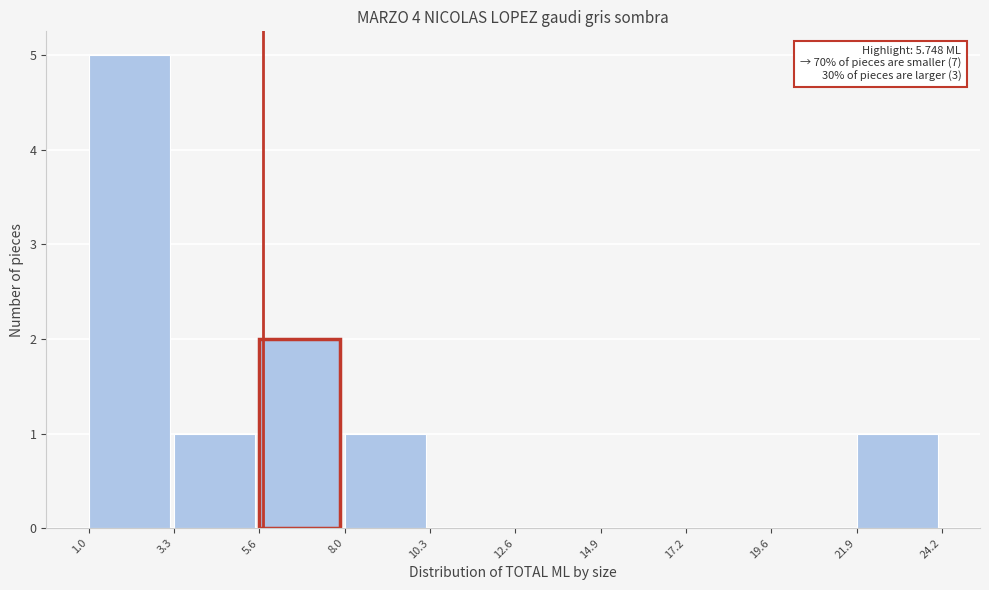

Over which range of the x-axis is the bar tallest?

1.0 to 3.3